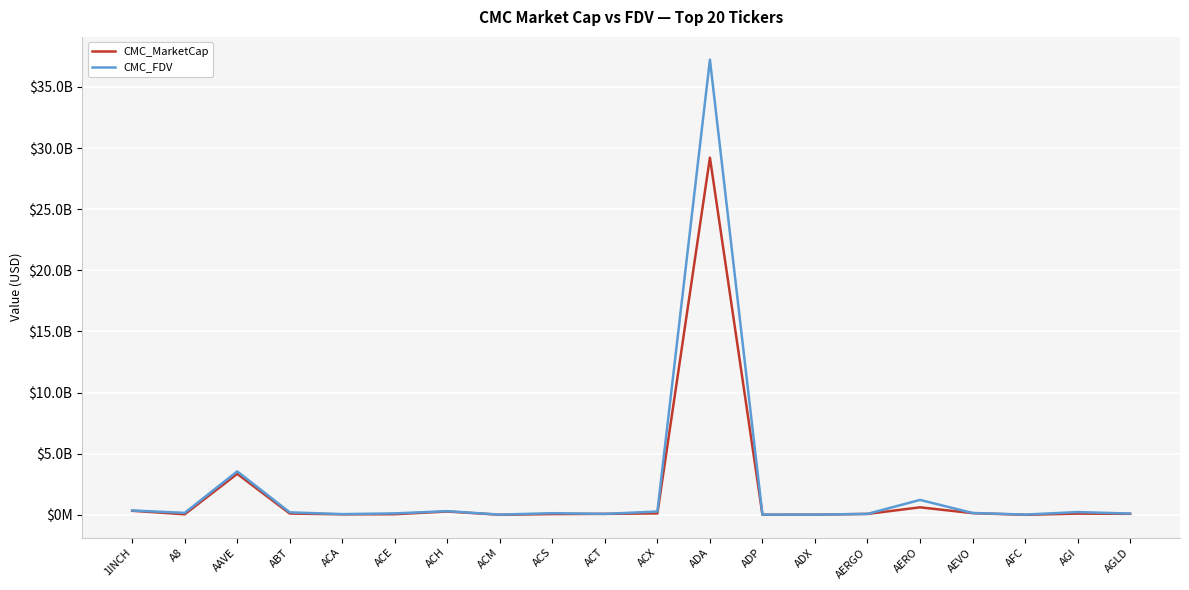

What is the value of the CMC_MarketCap point at the 17th from the left?

140211630.0